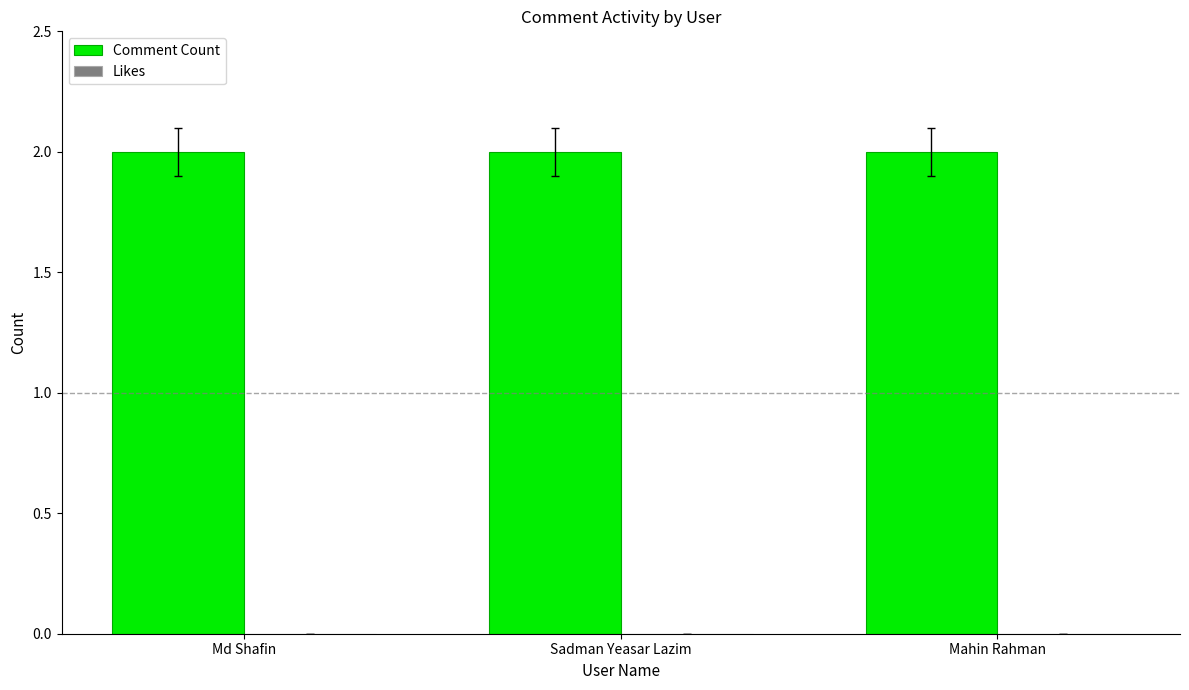

The value of Comment Count at Mahin Rahman is 2. True or false?

True